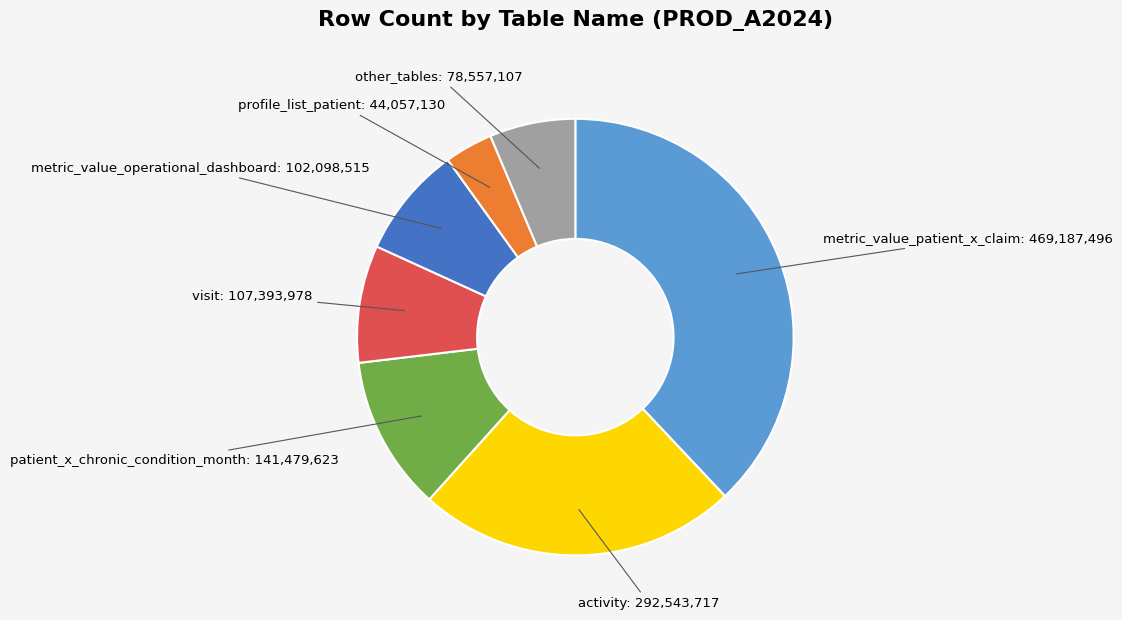

Approximately how many times larger is the value at visit compared to metric_value_operational_dashboard?

1.1